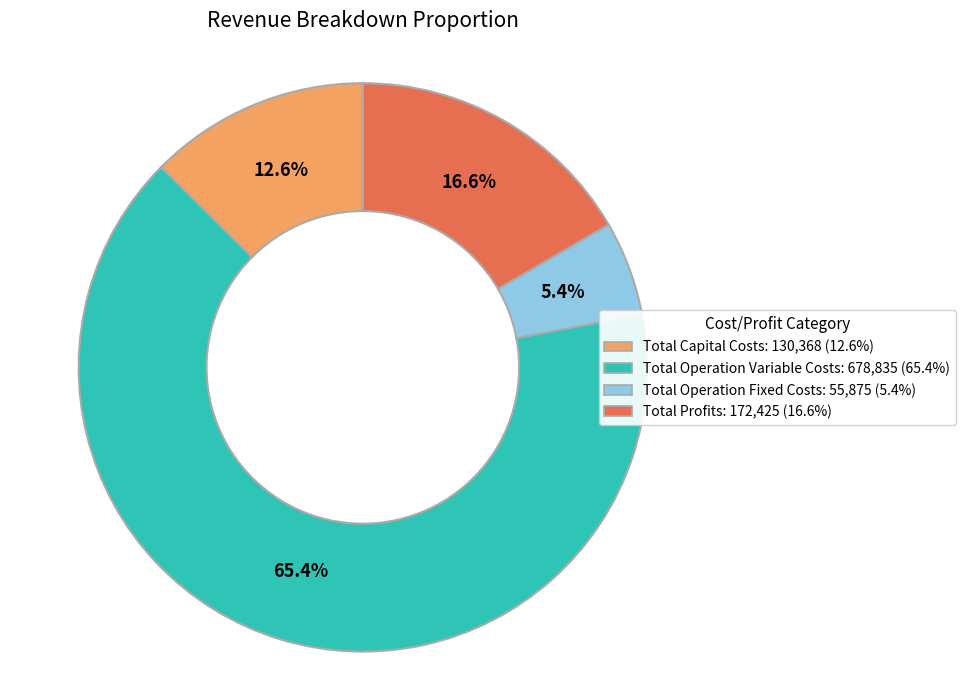

How much of the chart is everything except Total Capital Costs?

87.4%